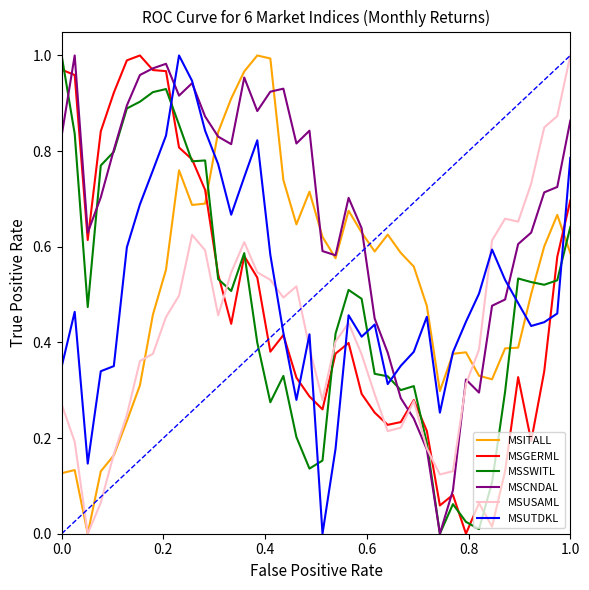

How many times do MSGERML and MSITALL cross each other?

2